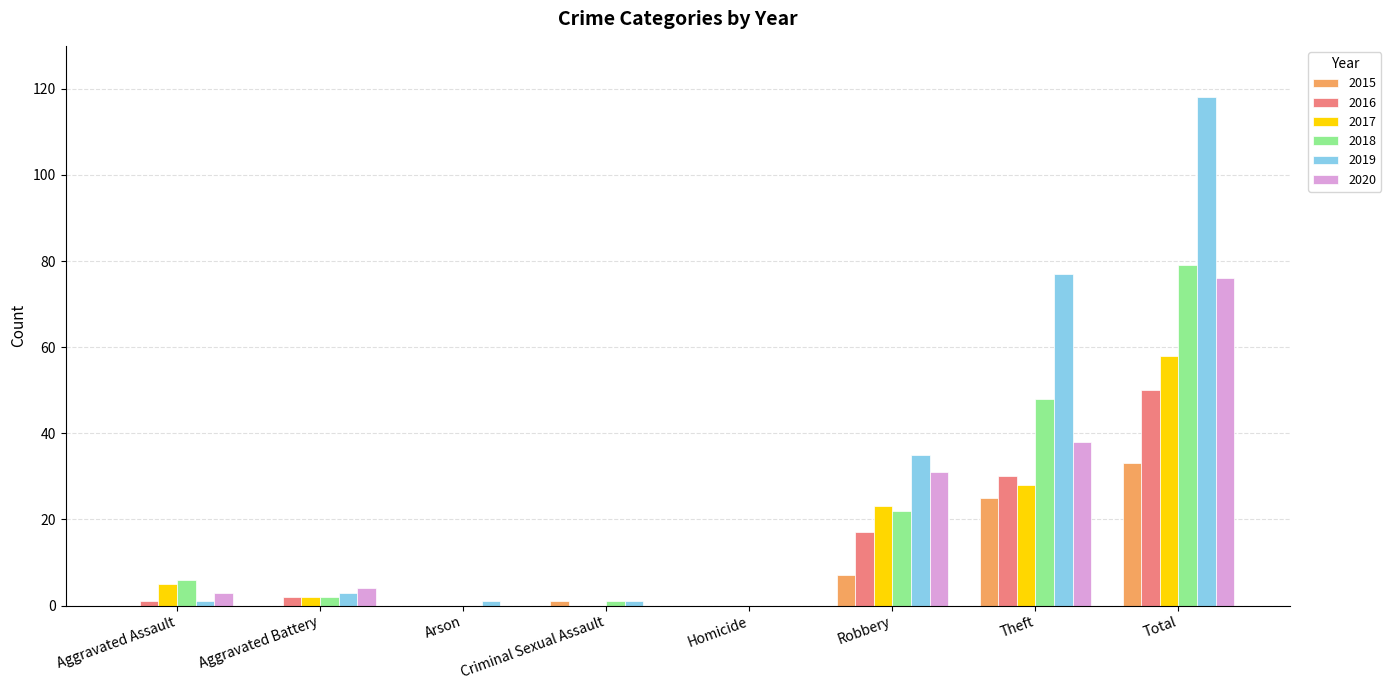

What is the total value across all series at Robbery?

135